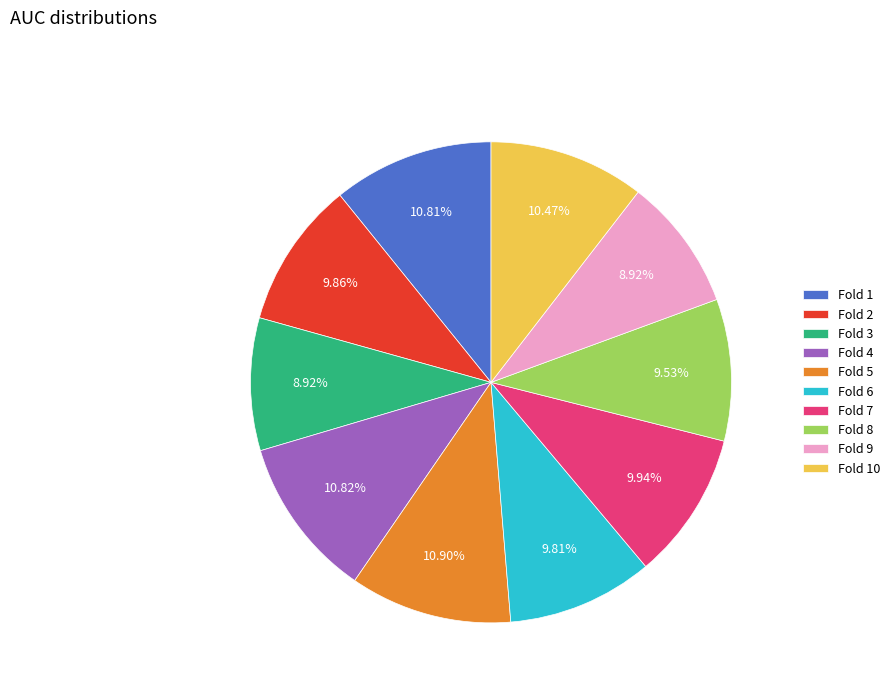

Does Fold 4 account for over 50% of the chart?

No